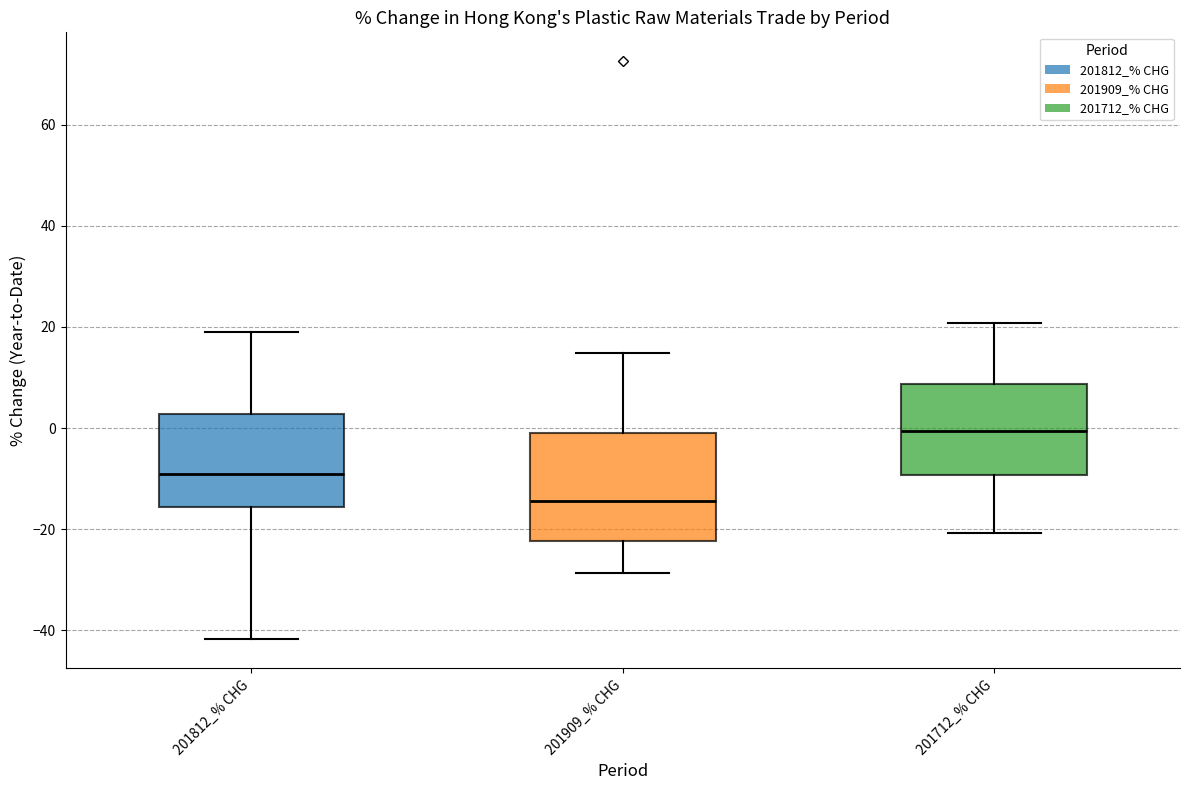

Comparing the boxes themselves (not the whiskers), which one is the tallest?

201909_% CHG